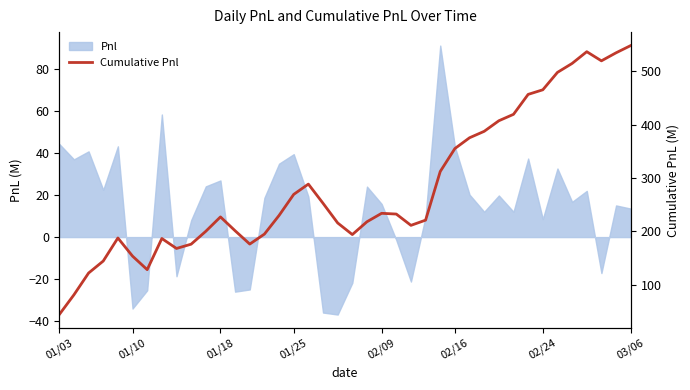

Does the chart have visible grid lines?

No